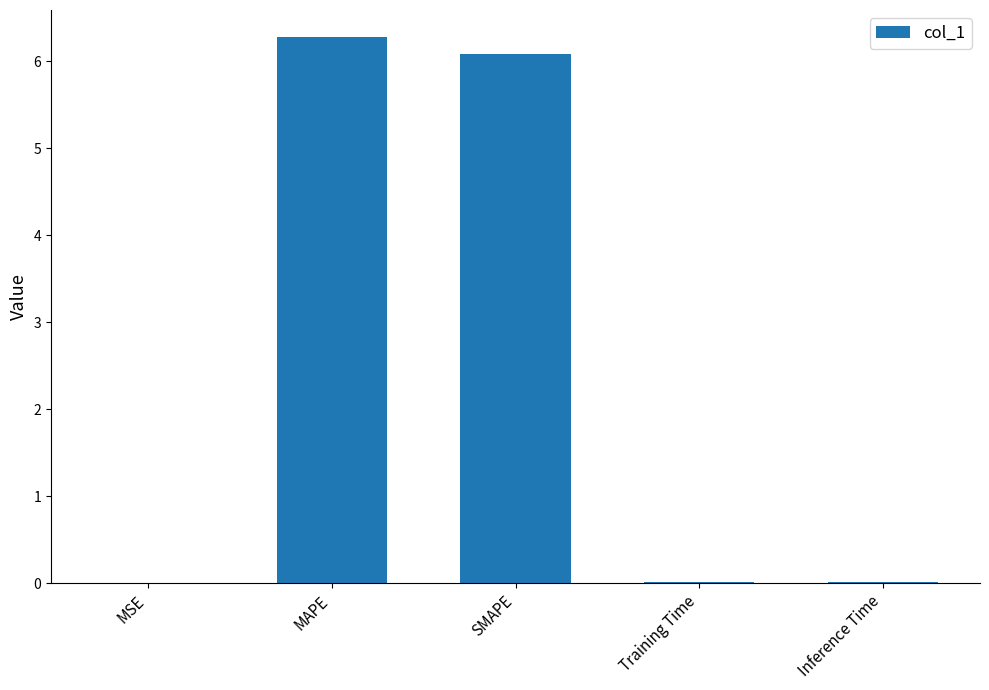

Are the bars horizontal?

No